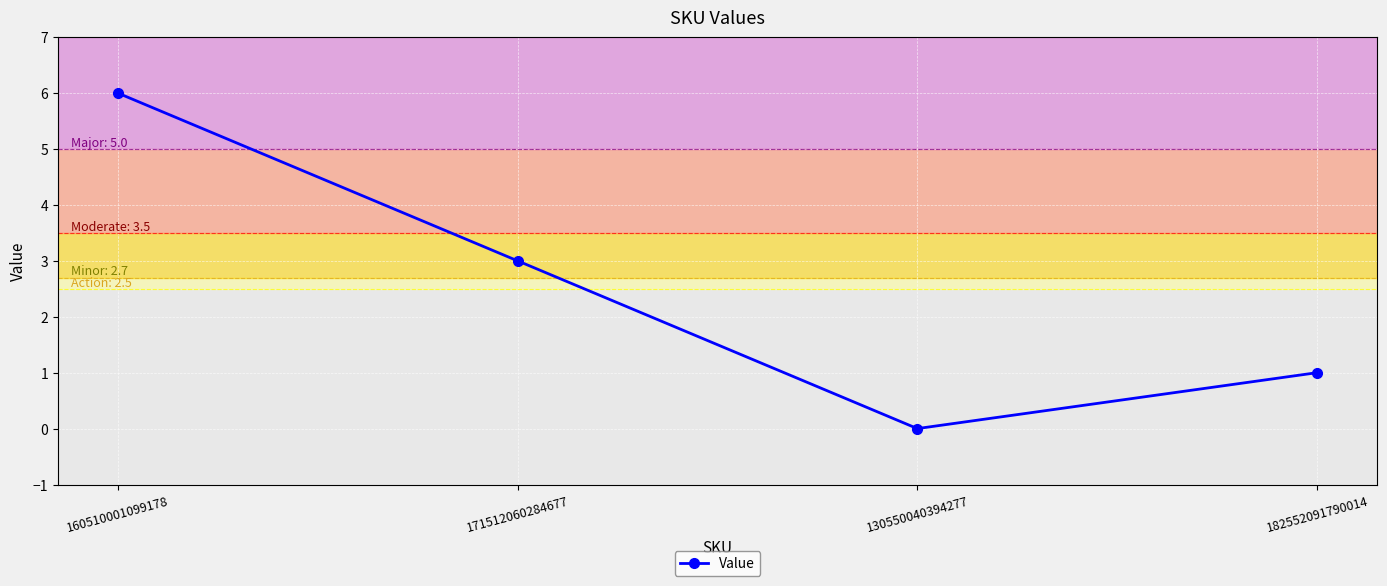

True or false: the data shows 3 at 160510001099178.

False